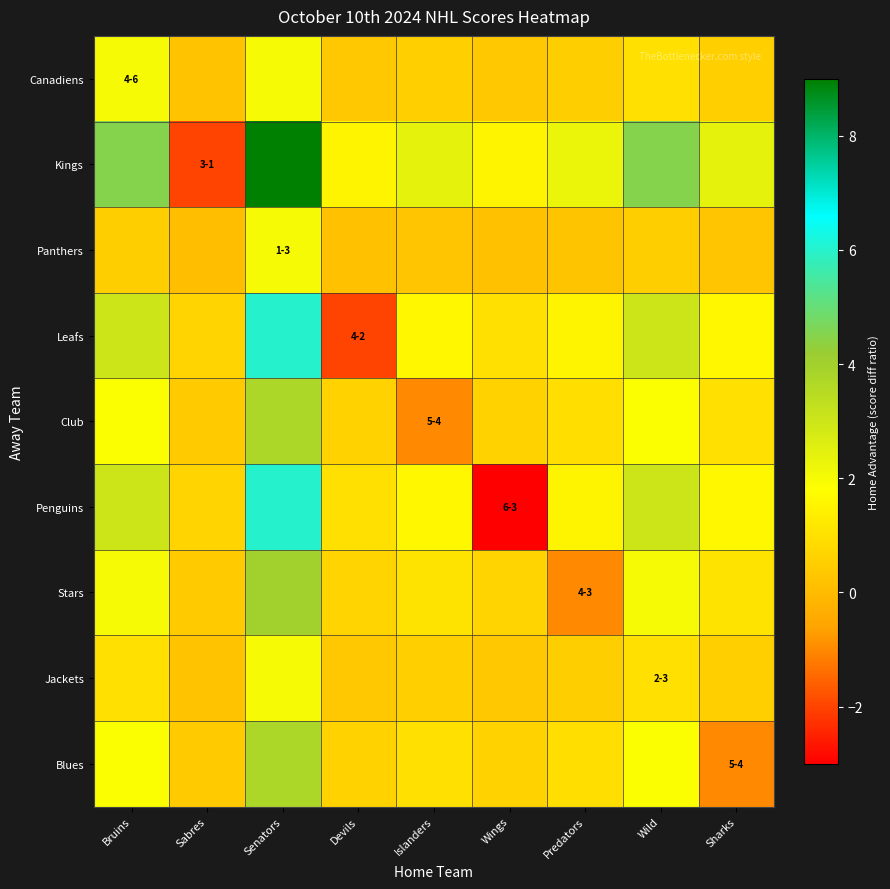

Which series has the largest total across all categories?

Kings